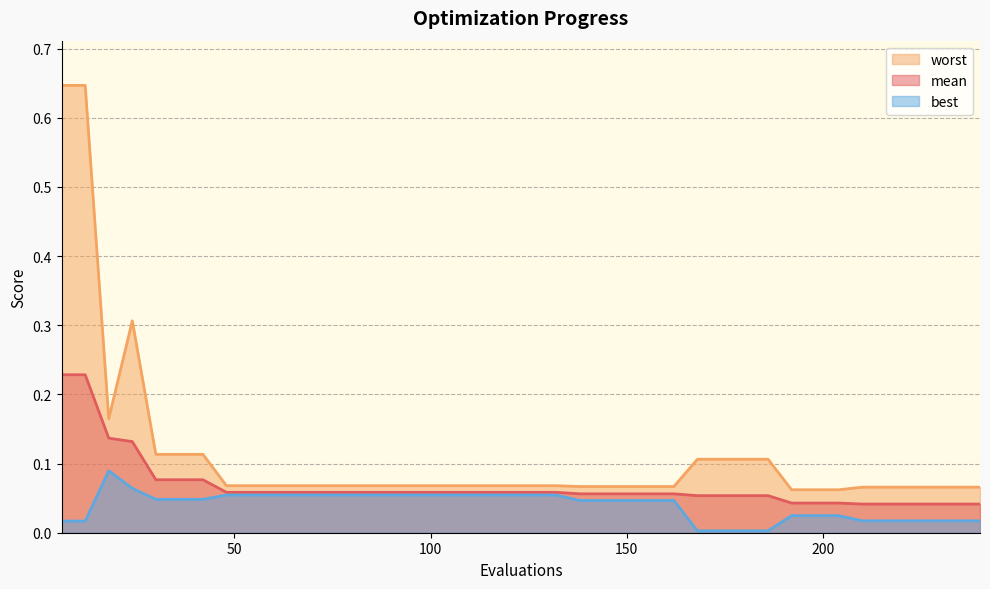

Is the value of worst at 12 greater than the value of best at 186?

Yes